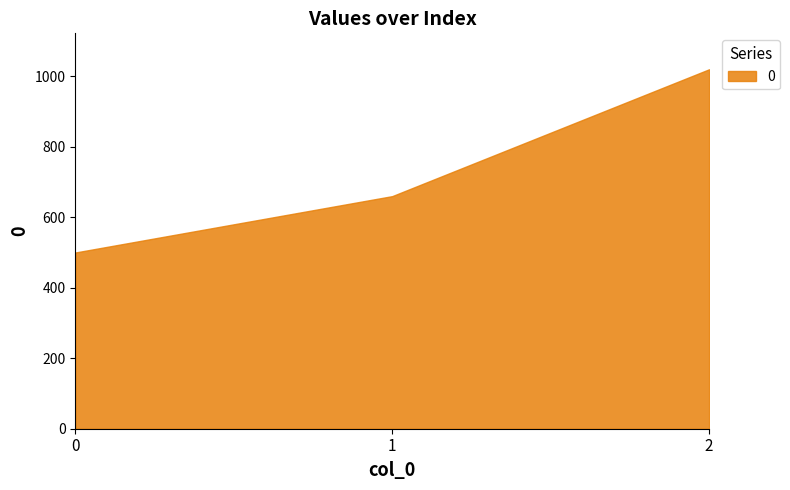

Count the number of data series in this chart.

1